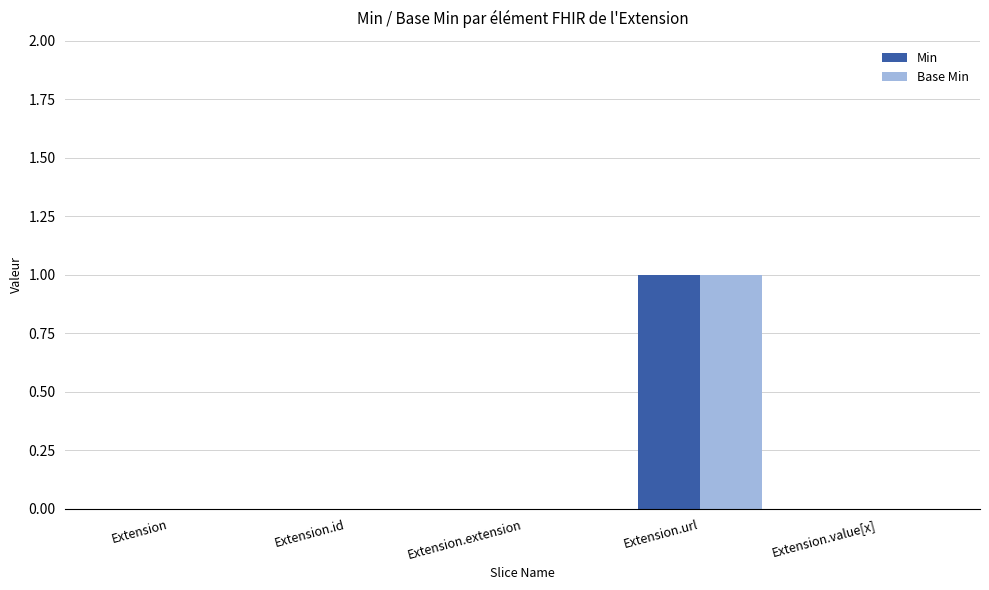

Does the chart contain stacked bars?

No